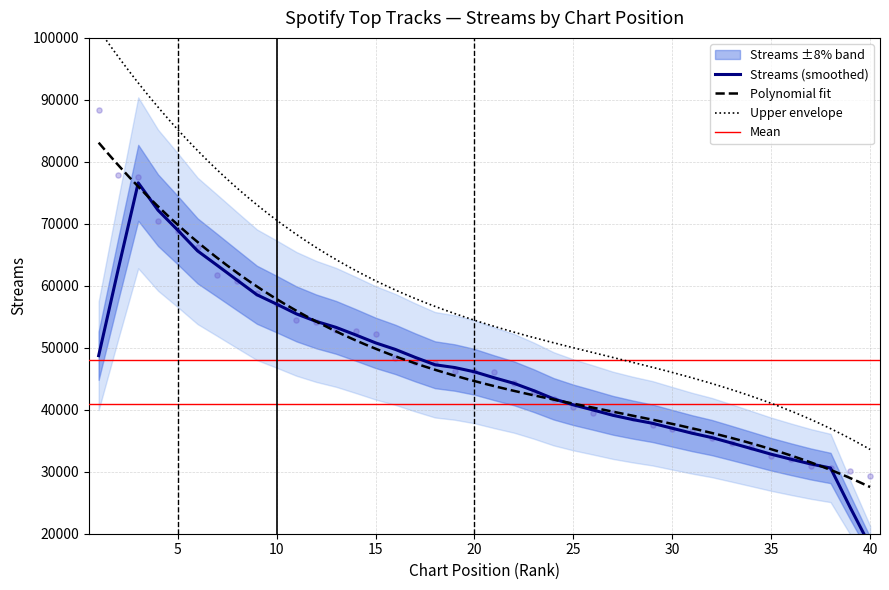

What is the ratio of the value at 22 to the value at 18?

0.9